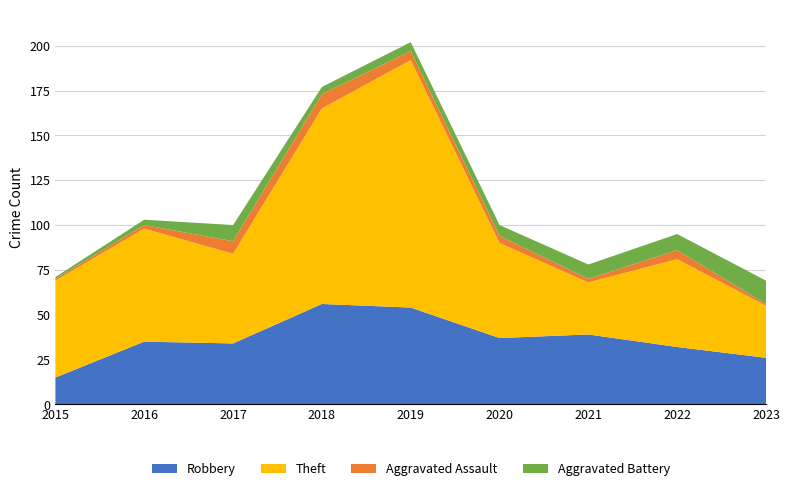

Reading left to right, transcribe all the data shown in this chart.

Robbery: 2015=15	2016=35	2017=34	2018=56	2019=54	2020=37	2021=39	2022=32	2023=26
Theft: 2015=54	2016=63	2017=50	2018=109	2019=138	2020=53	2021=29	2022=49	2023=29
Aggravated Assault: 2015=1	2016=2	2017=7	2018=8	2019=5	2020=4	2021=2	2022=5	2023=1
Aggravated Battery: 2015=1	2016=3	2017=9	2018=4	2019=5	2020=6	2021=8	2022=9	2023=13